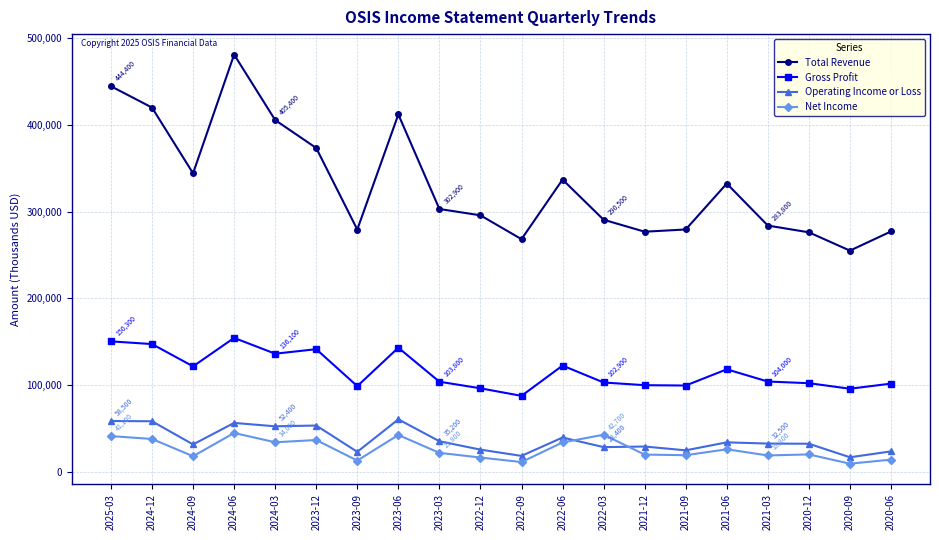

How many interior local peaks does the Total Revenue series have?

4